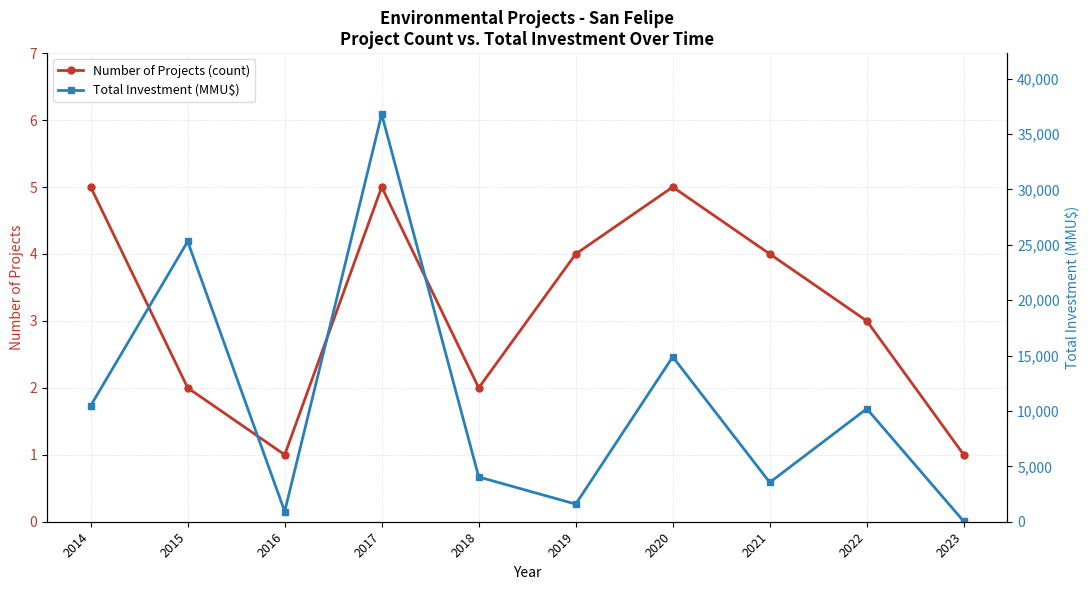

What is the value of the Number of Projects (count) point at the 2nd from the left?

2